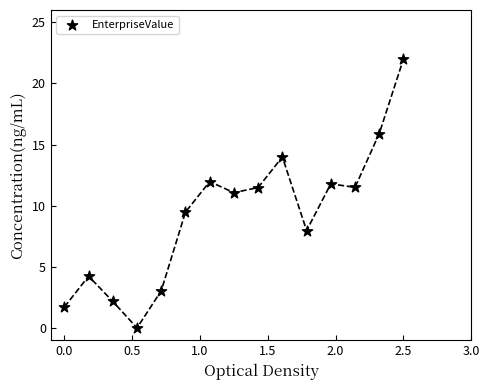

What is the range of X values (max minus min)?

2.5